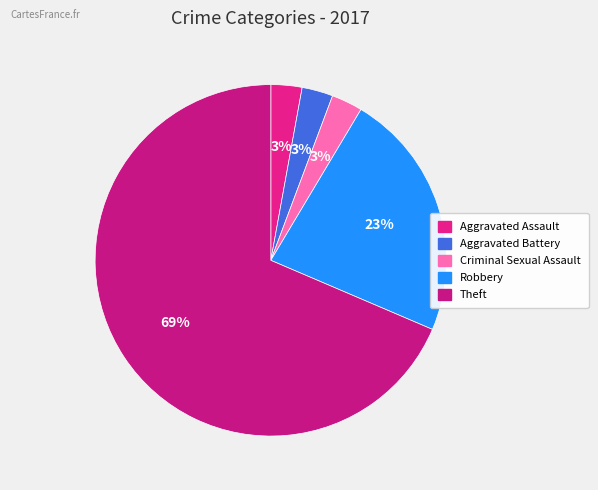

How many slices are in this pie chart?

5